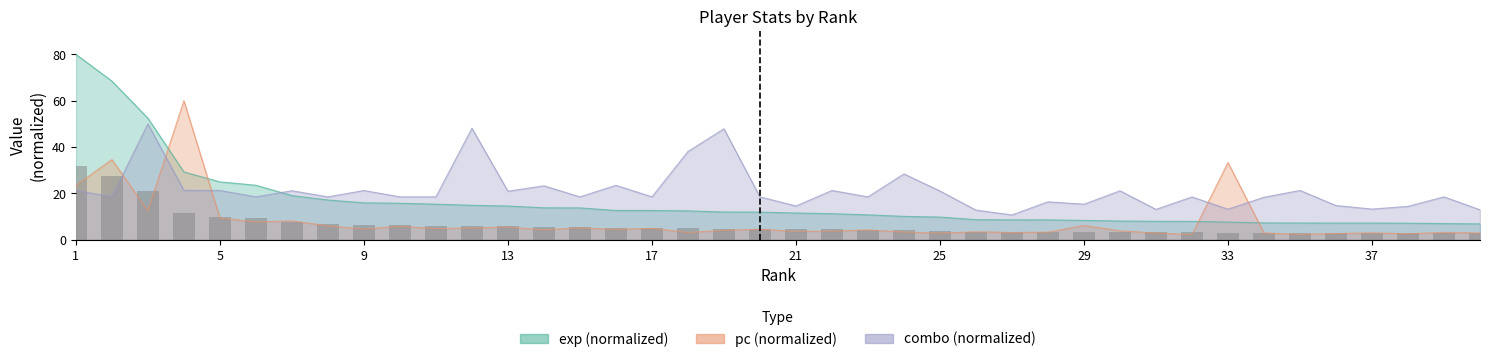

What is the difference between the second highest and minimum values in the pc series?

32.3